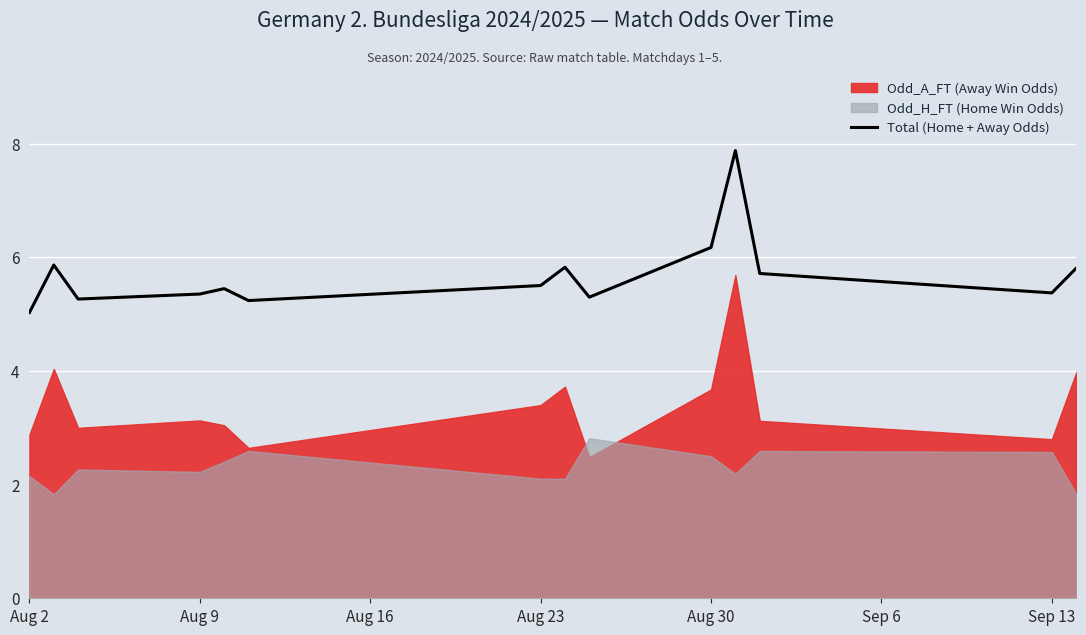

What is the minimum value for Total (Home + Away Odds)?

5.0